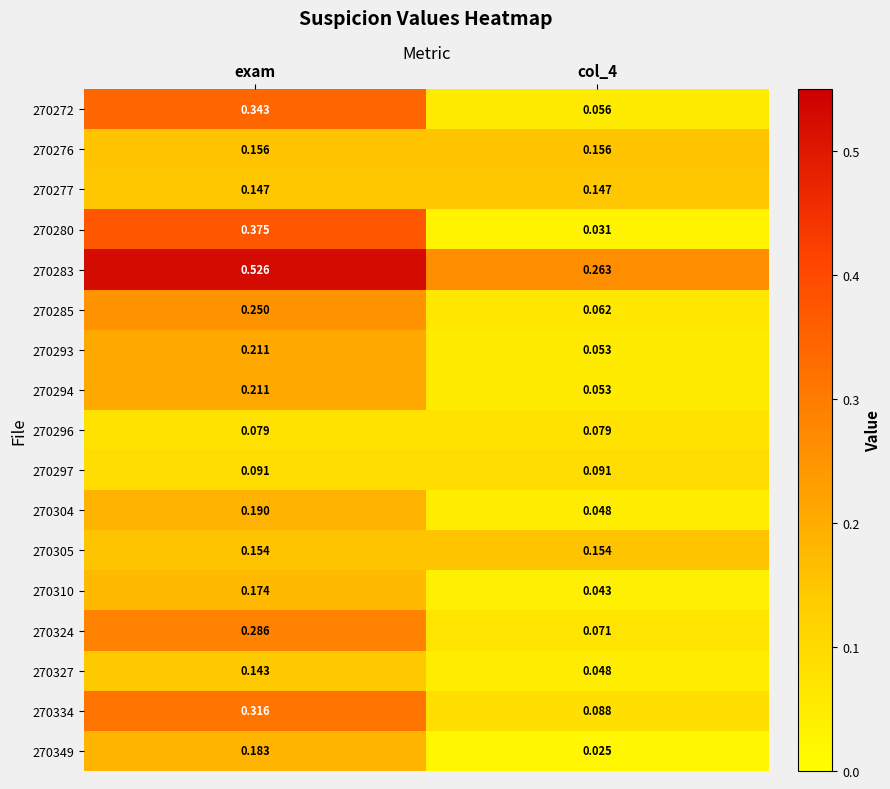

At which category is the sum across all series the highest?

exam